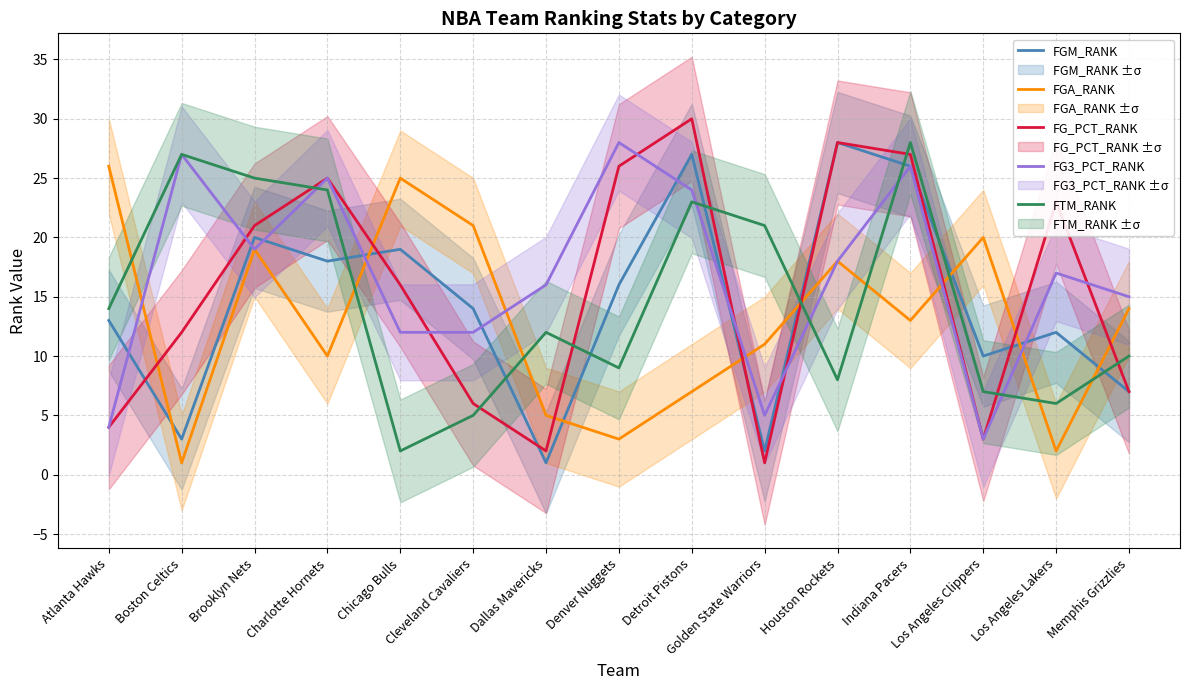

At how many categories does at least one series exceed 1?

15